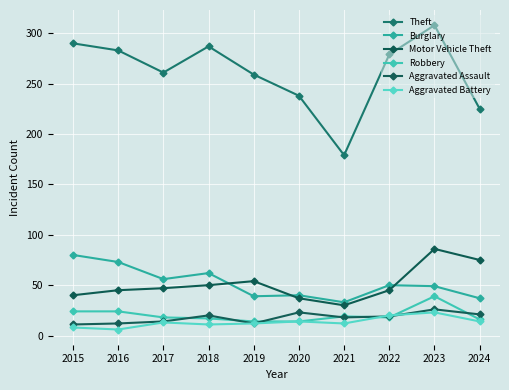

Between 2023 and 2024, which is larger?

2023